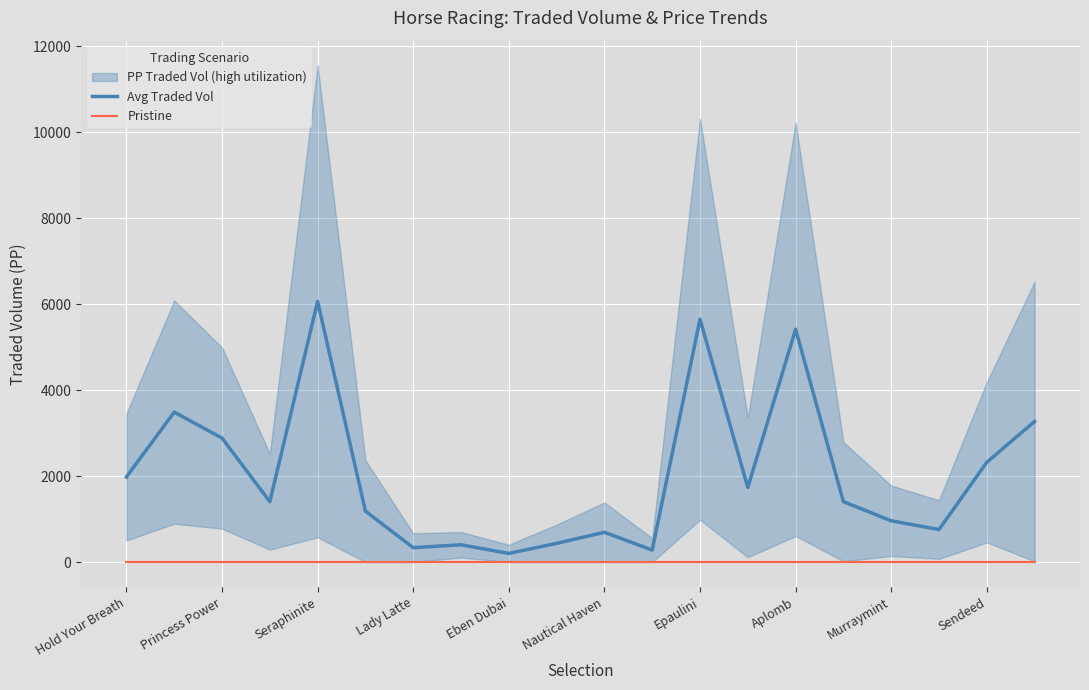

What is the difference between the maximum and second lowest values in the Avg Traded Vol series?

5783.2